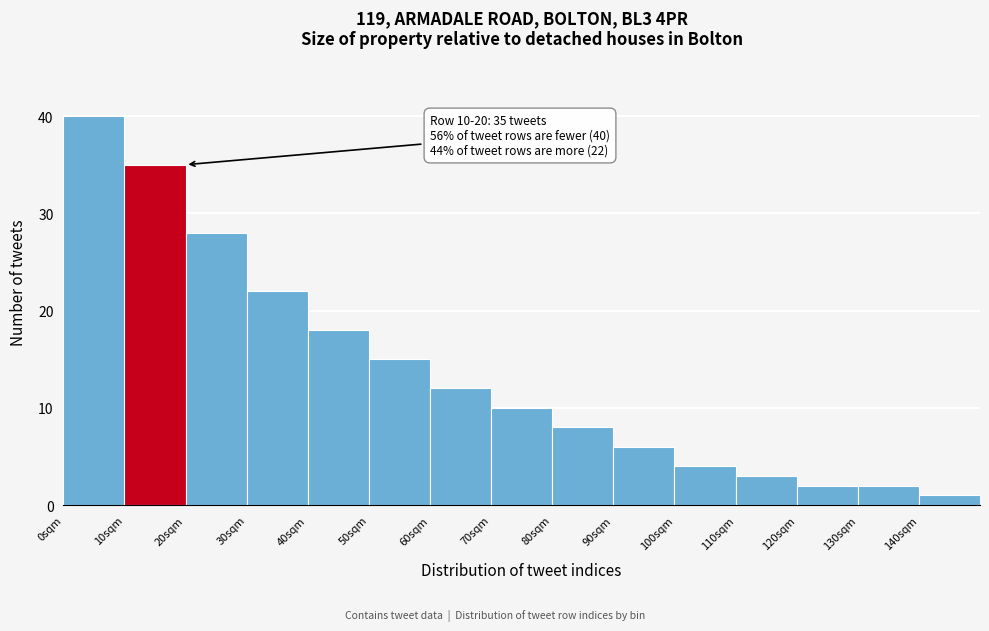

Which range on the x-axis has the tallest bar?

0 to 10